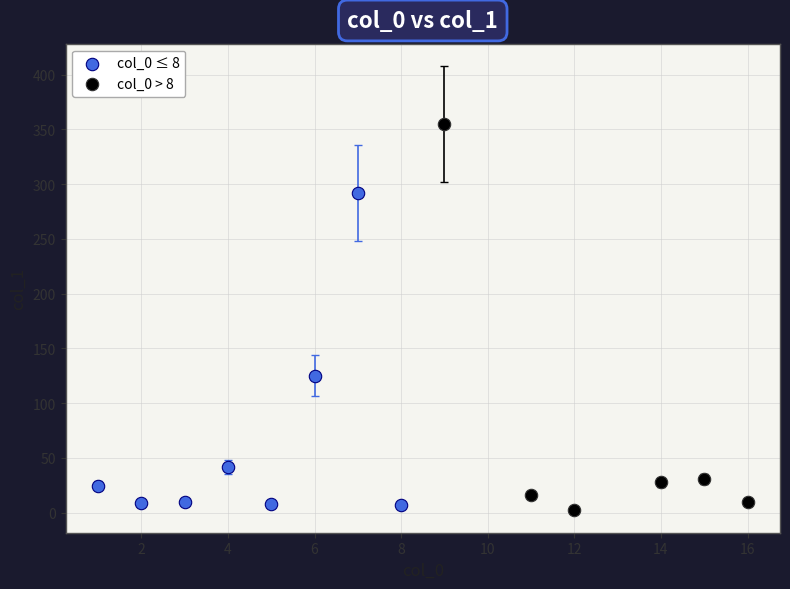

Which series contains the highest Y value?

col_0 > 8